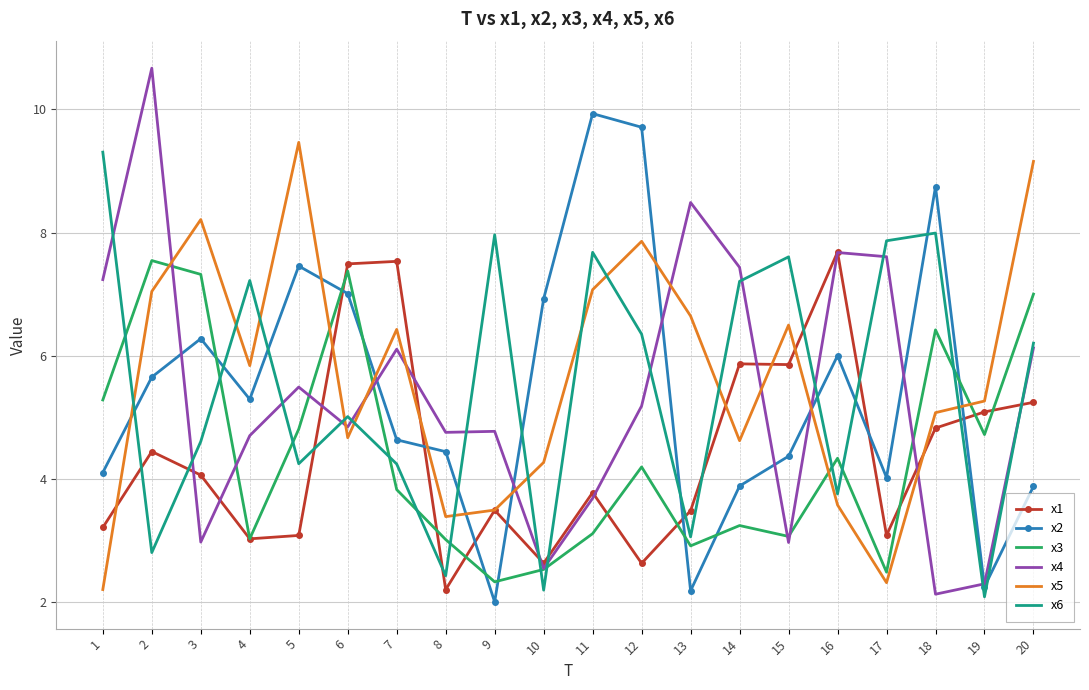

True or false: x2 and x3 intersect in this chart.

True